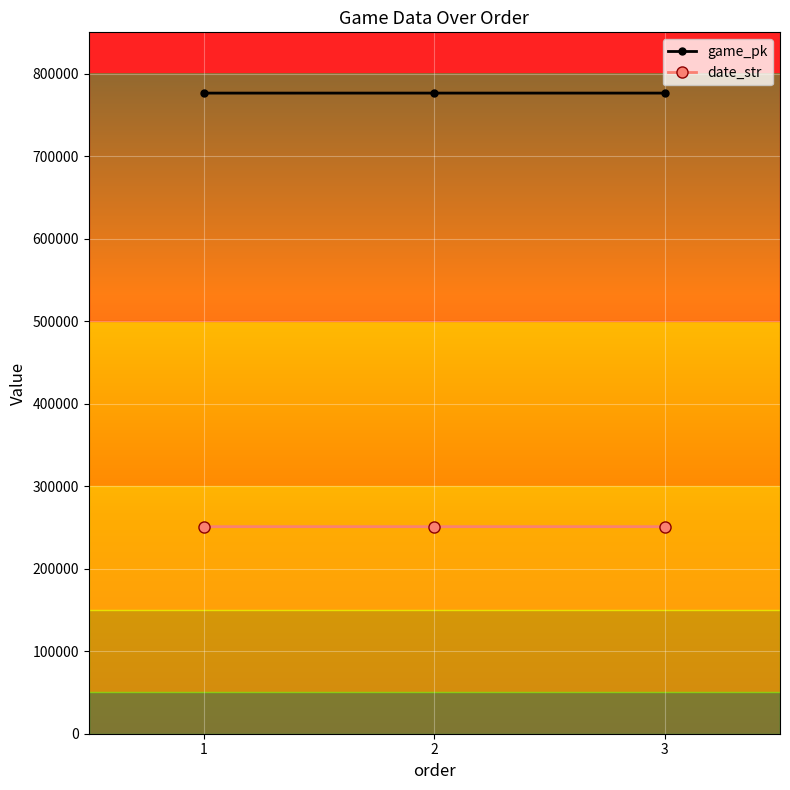

What are all the series names shown in the legend?

game_pk, date_str